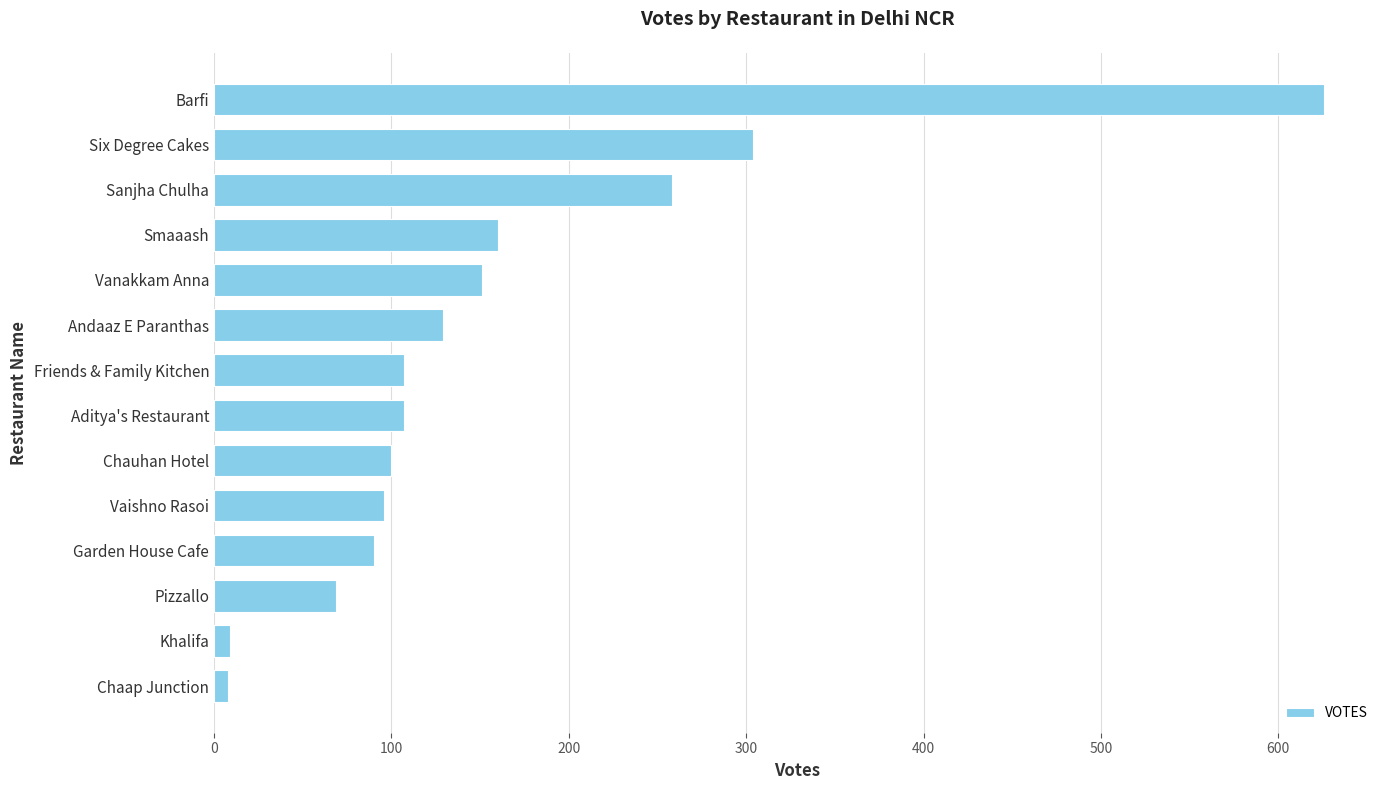

The value at Smaaash is 160. True or false?

True